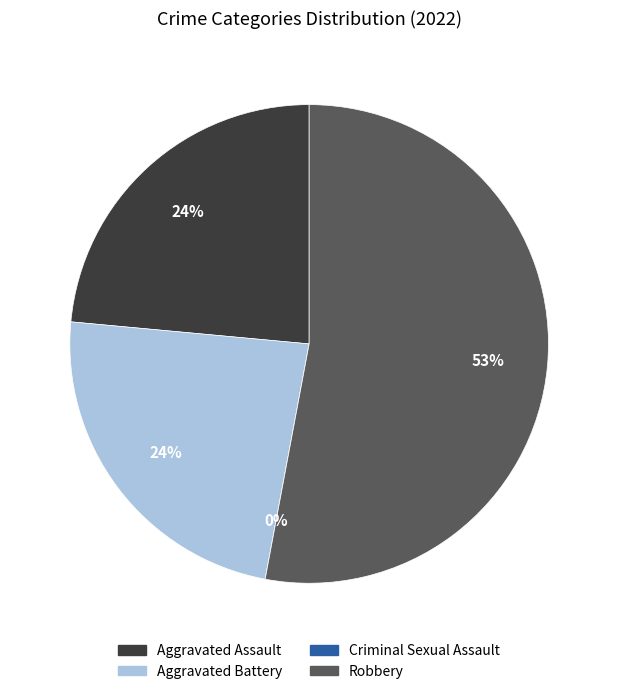

Rank the categories by value from highest to lowest.

Robbery, Aggravated Assault, Aggravated Battery, Criminal Sexual Assault